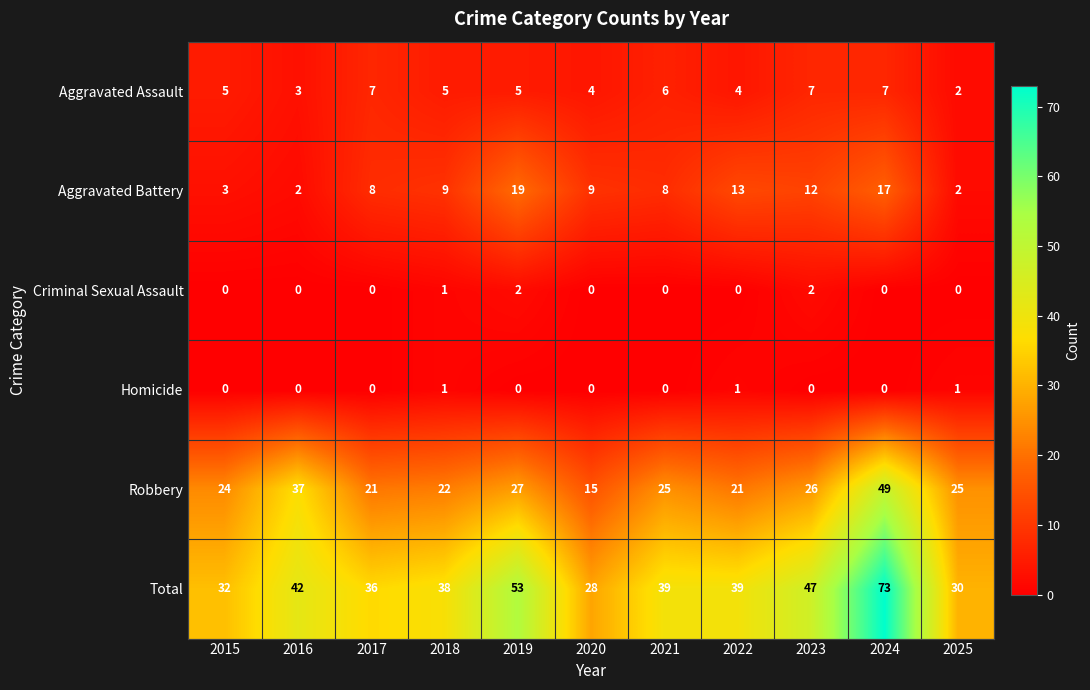

What is the sum of all Homicide values?

3